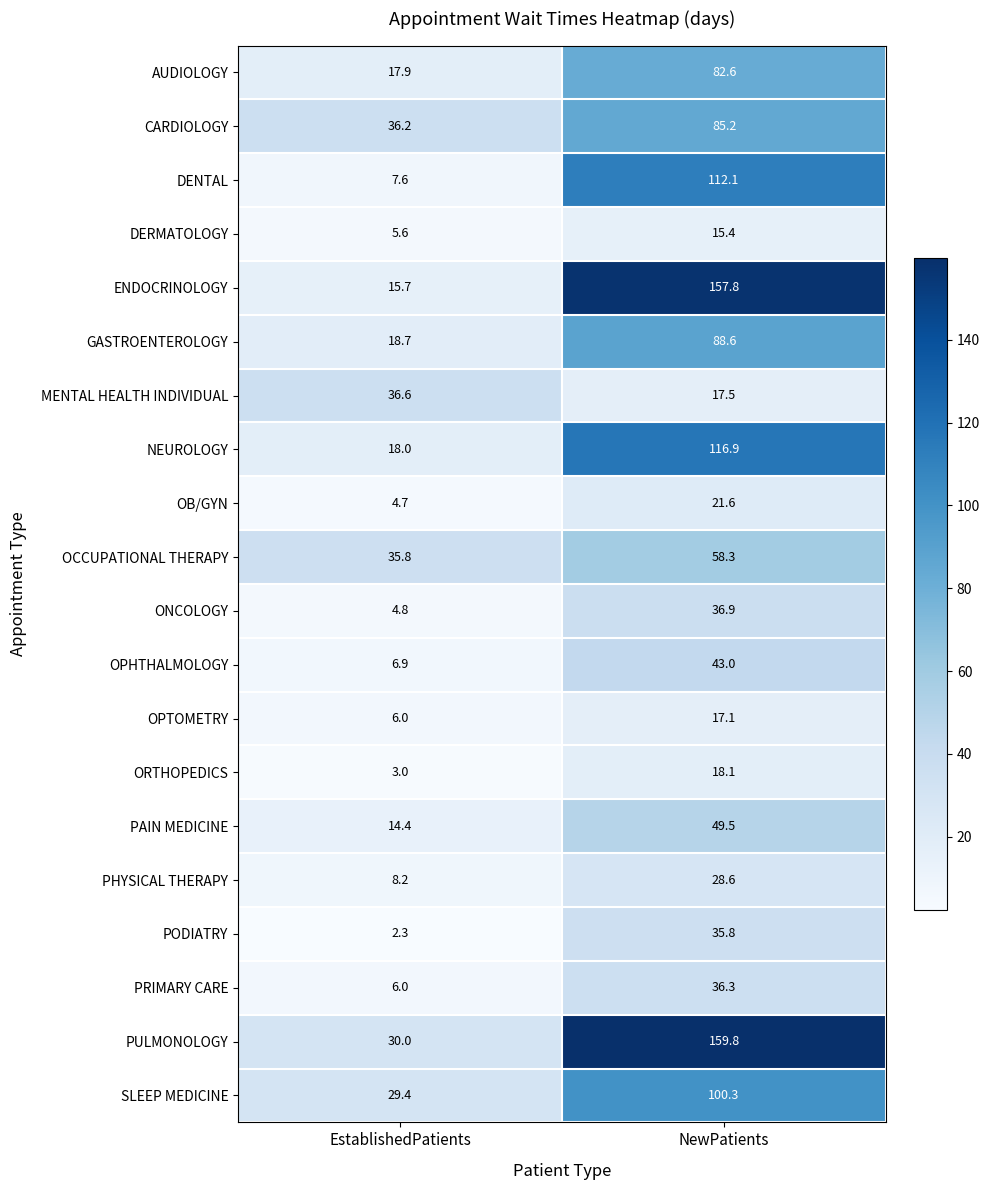

List the series in order of their peak value, lowest first.

DERMATOLOGY, OPTOMETRY, ORTHOPEDICS, OB/GYN, PHYSICAL THERAPY, PODIATRY, PRIMARY CARE, MENTAL HEALTH INDIVIDUAL, ONCOLOGY, OPHTHALMOLOGY, PAIN MEDICINE, OCCUPATIONAL THERAPY, AUDIOLOGY, CARDIOLOGY, GASTROENTEROLOGY, SLEEP MEDICINE, DENTAL, NEUROLOGY, ENDOCRINOLOGY, PULMONOLOGY